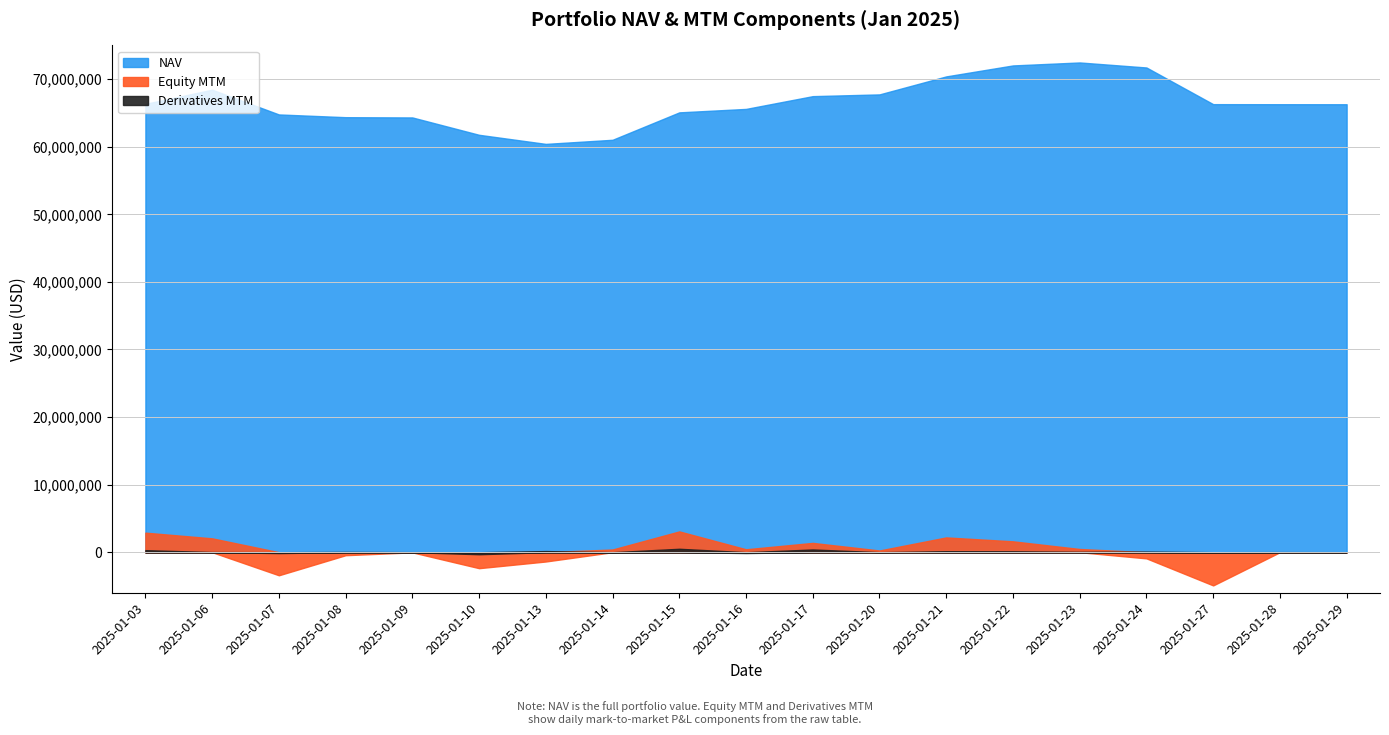

How many values in Derivatives MTM are below zero?

6